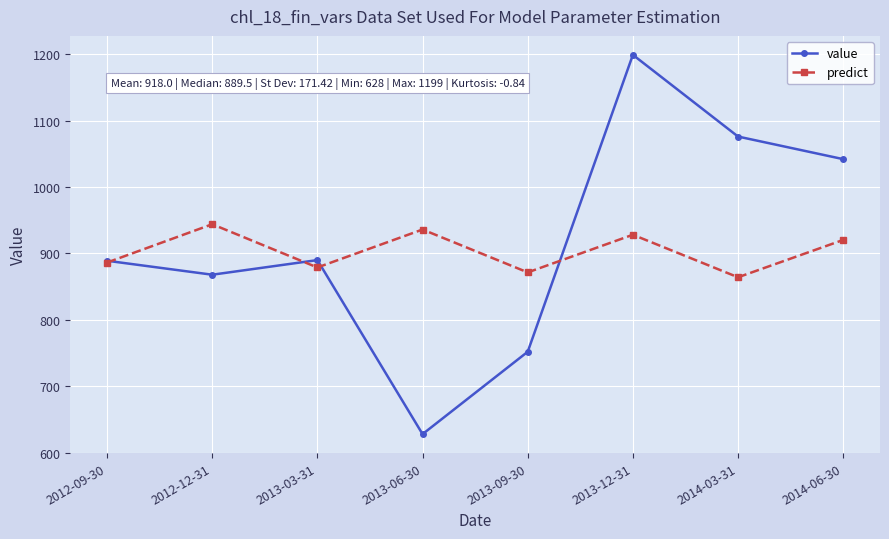

What is the approximate value of predict at 2013-03-31?

878.9